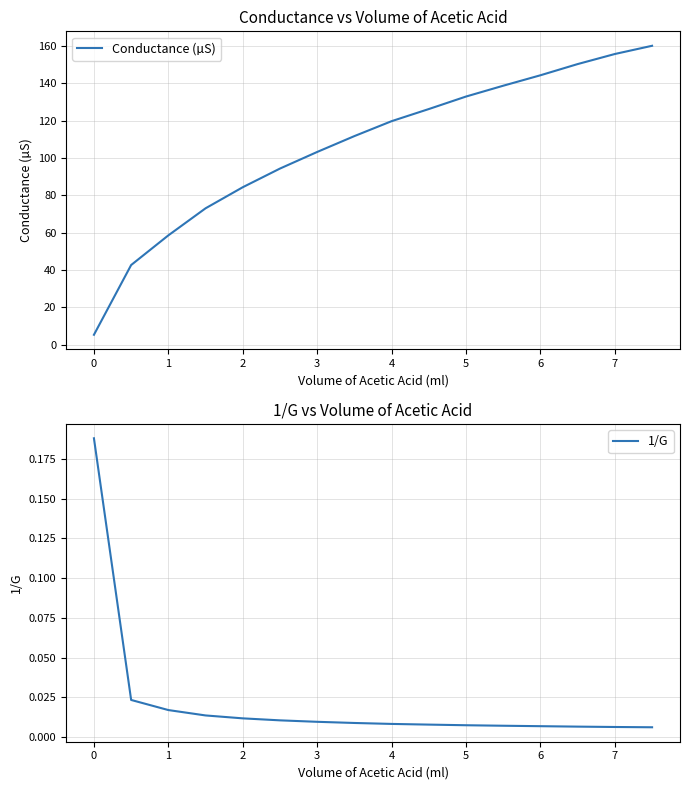

What is the highest value of the Conductance (µS) series?

160.2